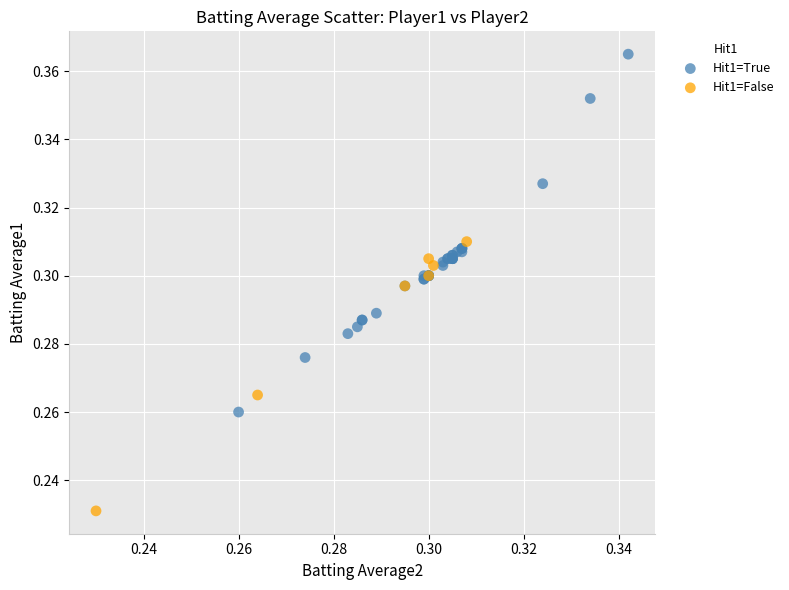

Which series has the largest Y range (max minus min)?

Hit1=True